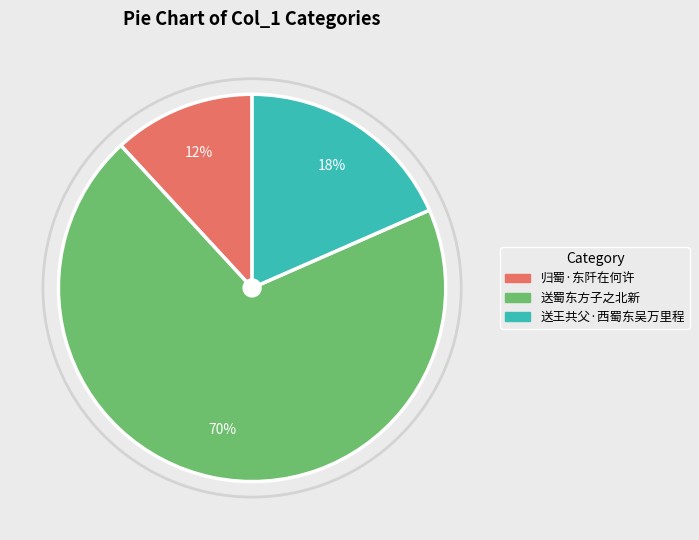

Is the sum of 归蜀·东阡在何许 and 送蜀东方子之北新 greater than half?

Yes